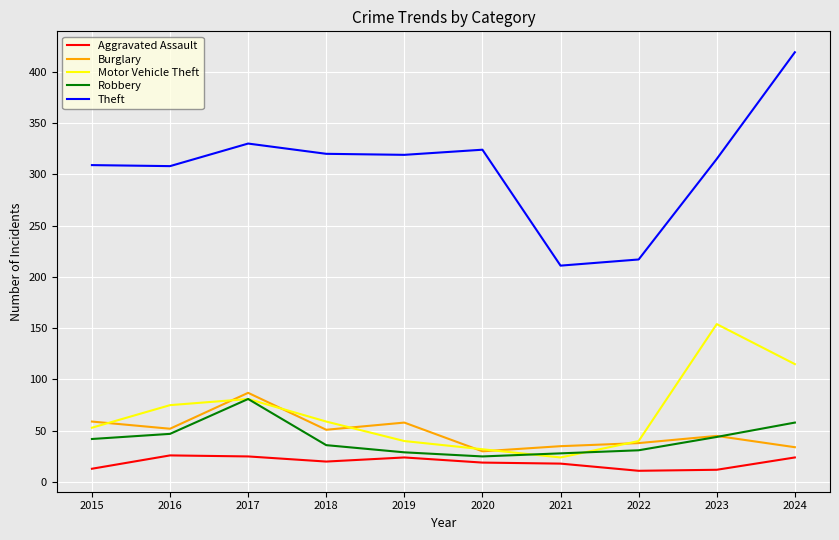

How many lines are shown in the chart?

5